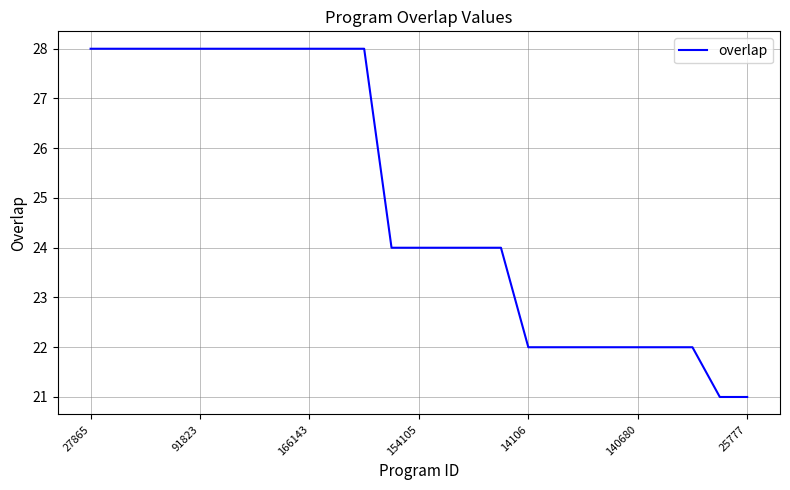

What is the greatest value displayed?

28